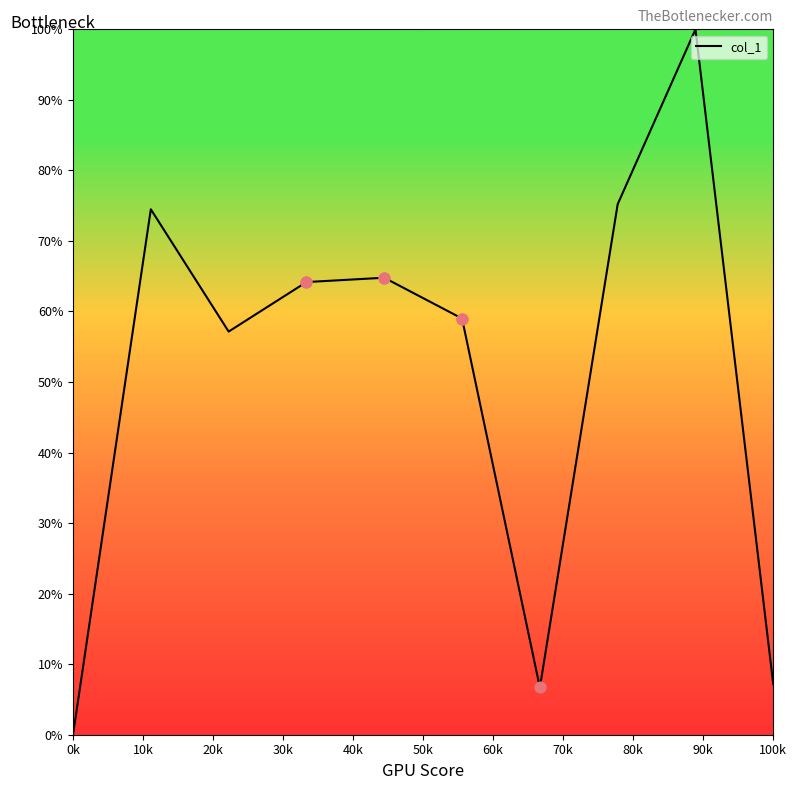

What is the greatest value displayed?

100.0